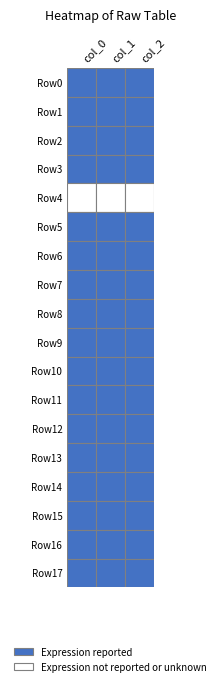

List the labels in order of Row0 value, smallest first.

2, 1, 0